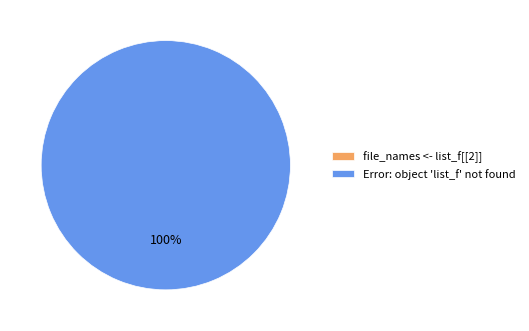

How many slices are in this pie chart?

2